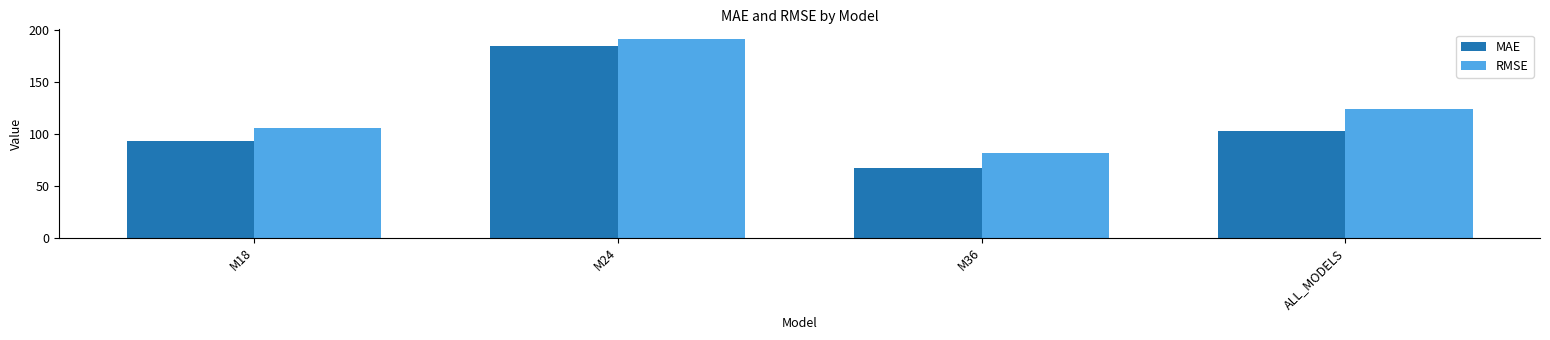

Is it true that RMSE equals 76.1 at ALL_MODELS?

False